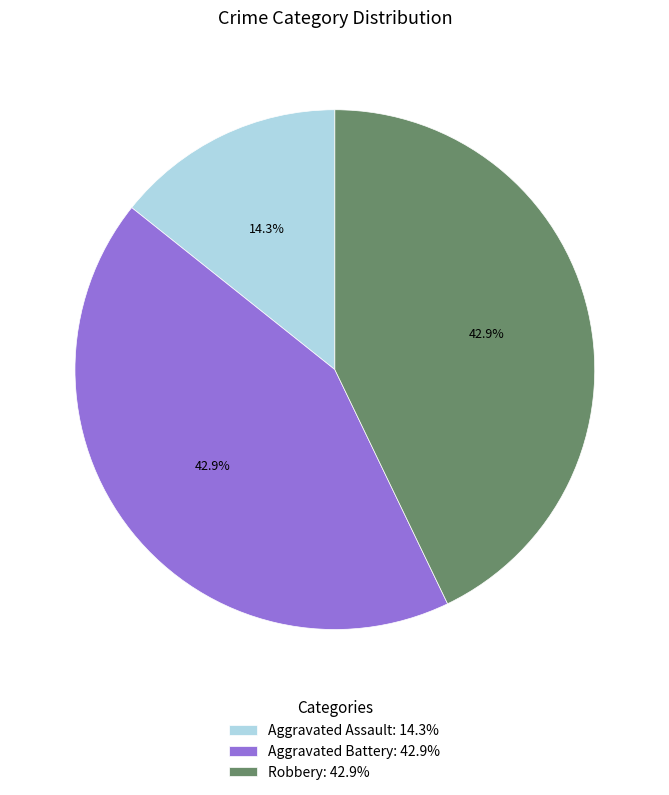

To the nearest percent, what portion does Aggravated Battery represent?

43%